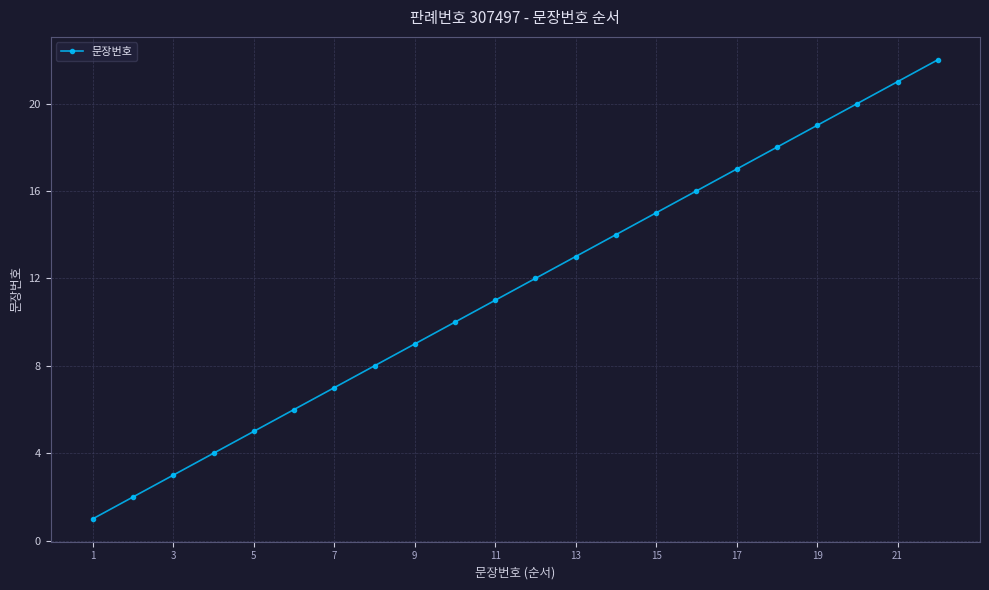

What is the smallest value displayed?

1